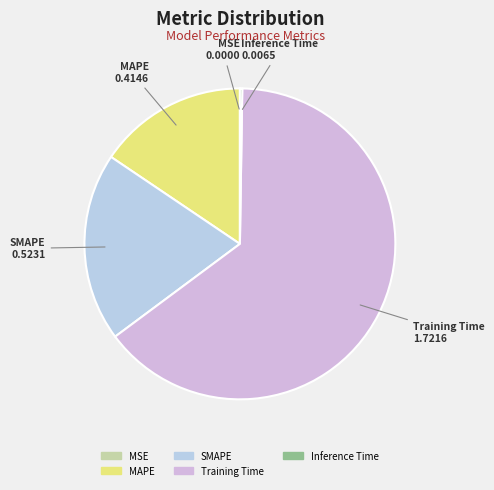

Does Training Time account for over 50% of the chart?

Yes